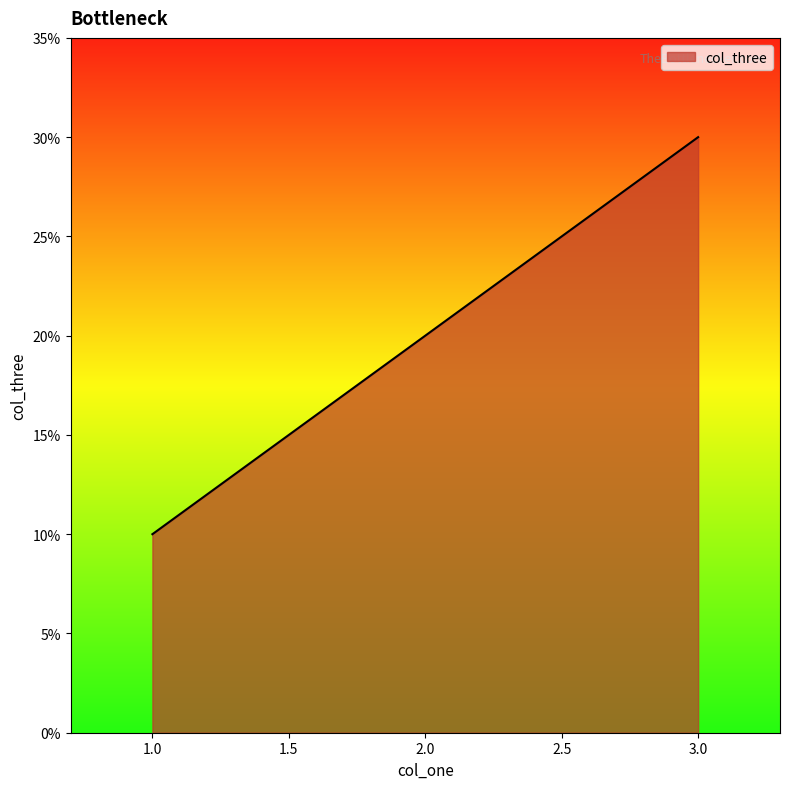

Is this an area chart (filled region under the line)?

Yes